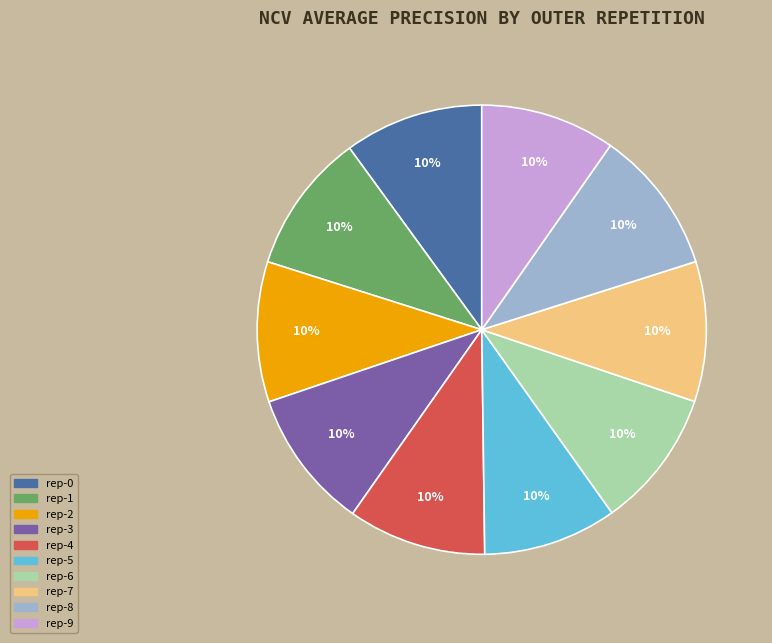

To the nearest percent, what is the average slice percentage?

10%